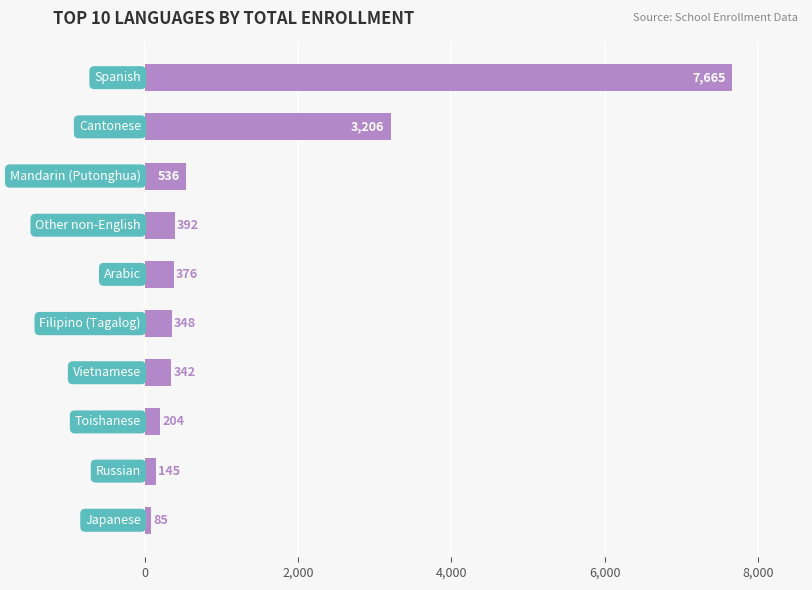

What is the smallest value displayed?

85